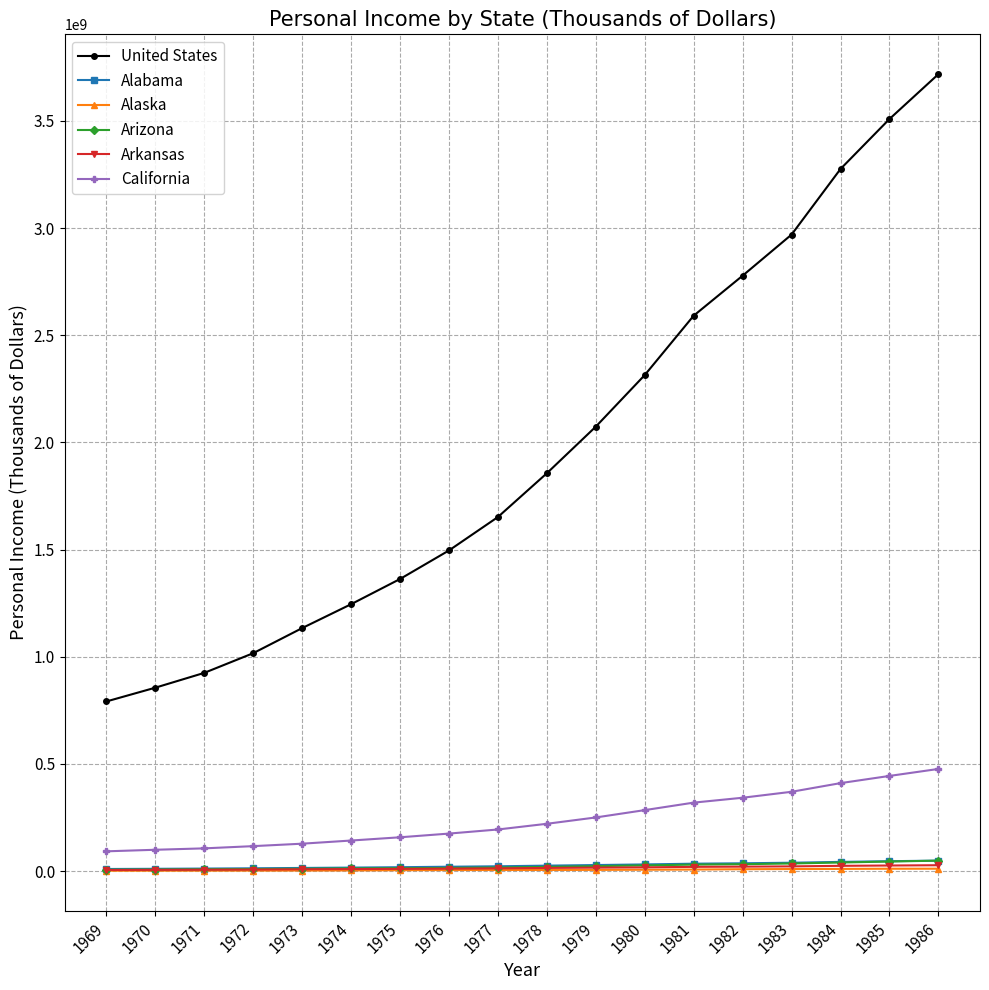

What is the value of the Alabama point at the 8th from the left?

20324056